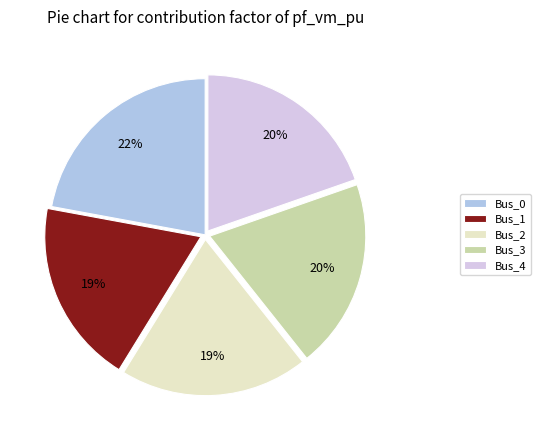

The Bus_2 slice represents 34% of the pie. True or false?

False